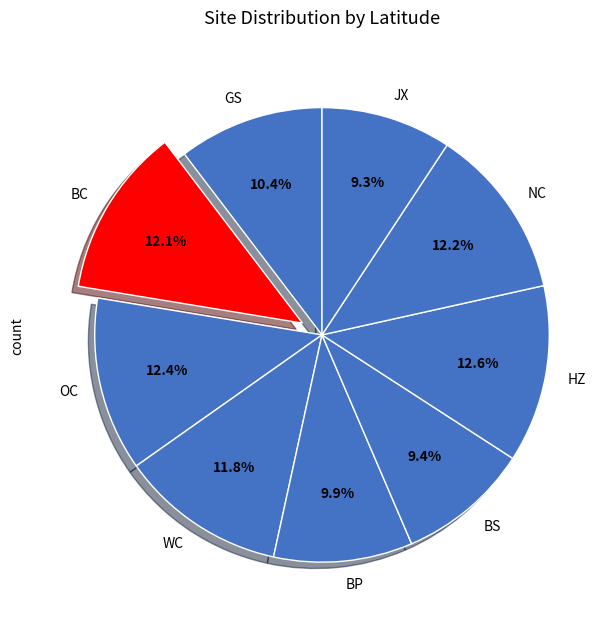

Is there any slice that represents more than half of the pie?

No